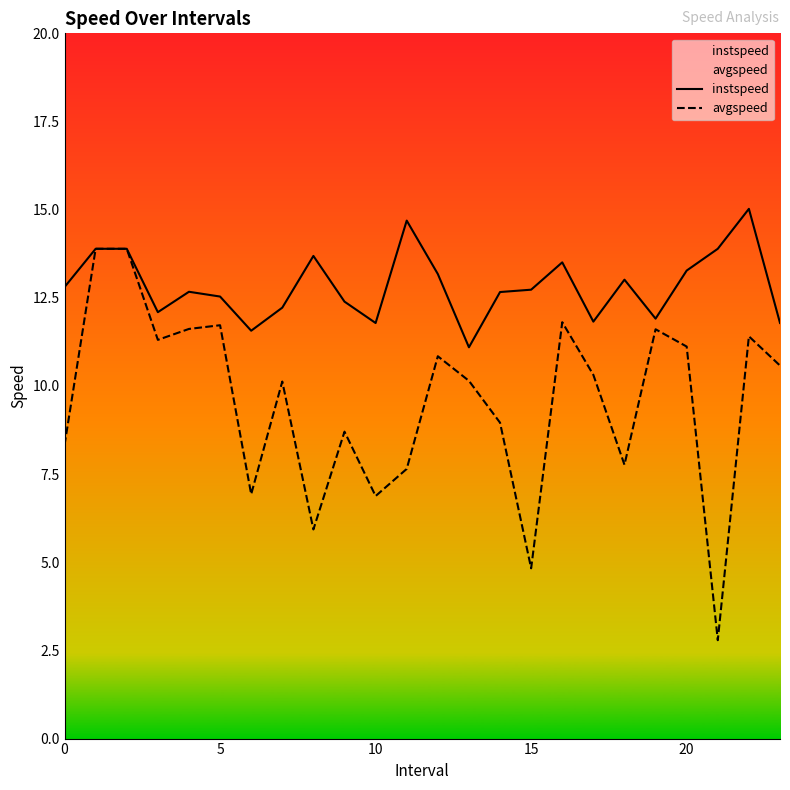

What is the total value across all series at 5?

24.3